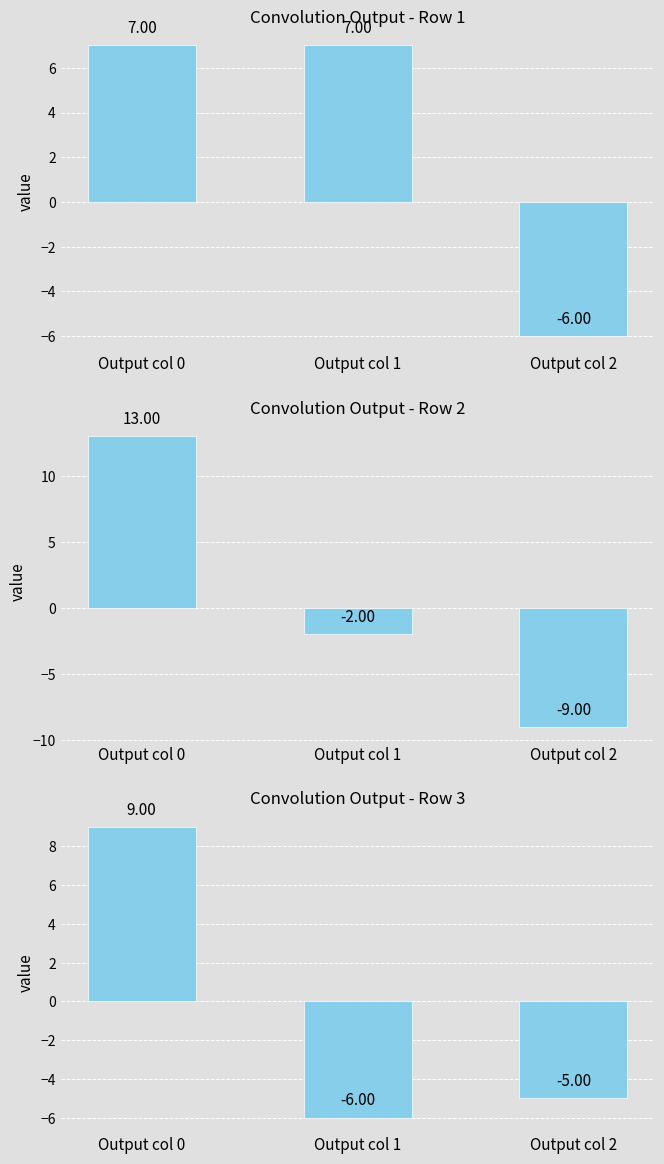

What is the value of the Row 3 bar at the 1st from the left?

9